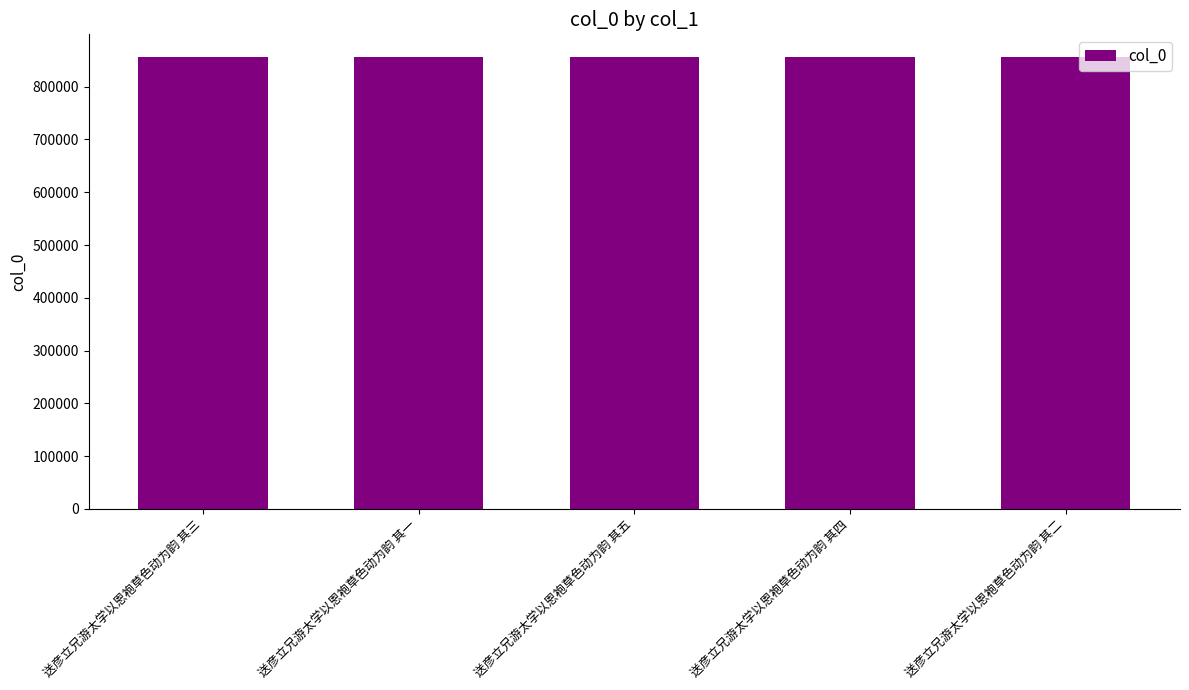

What is the difference between the second highest and second lowest values?

2